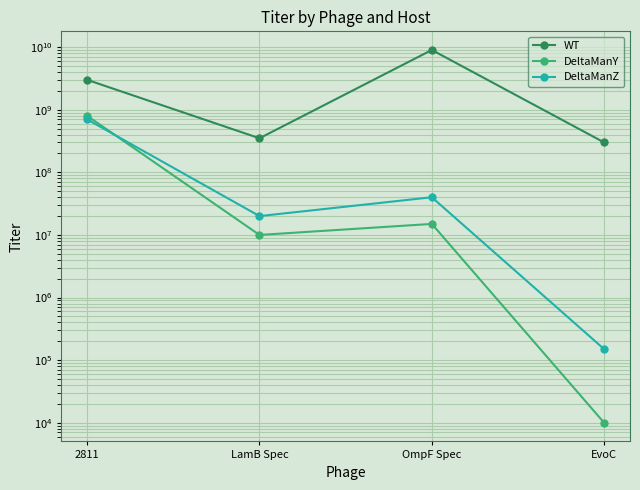

At which label does DeltaManZ first exceed 40000000?

2811